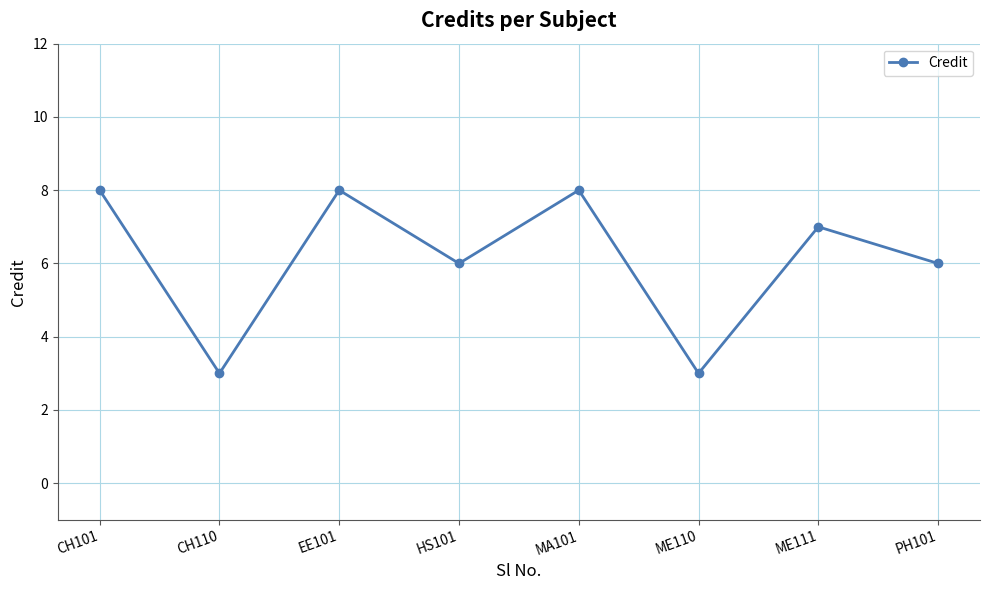

What is the difference between the maximum and minimum values?

5